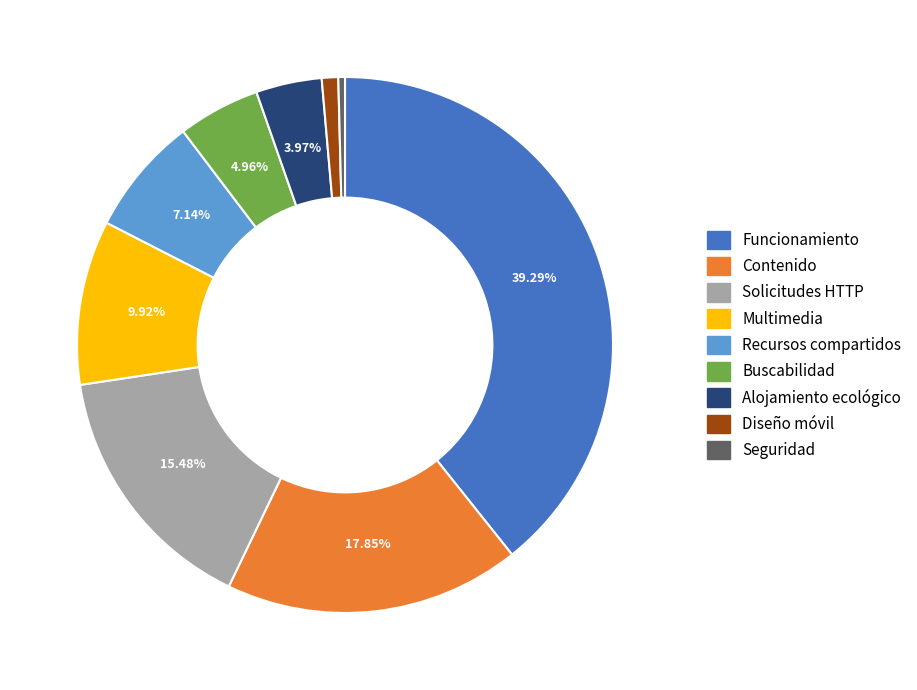

Does Alojamiento ecológico represent more than half of the total?

No